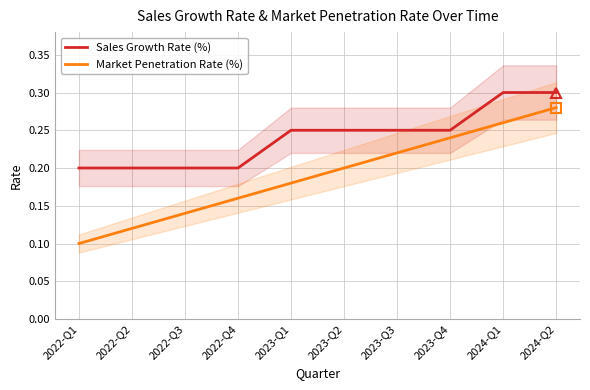

What is the smallest value displayed?

0.1